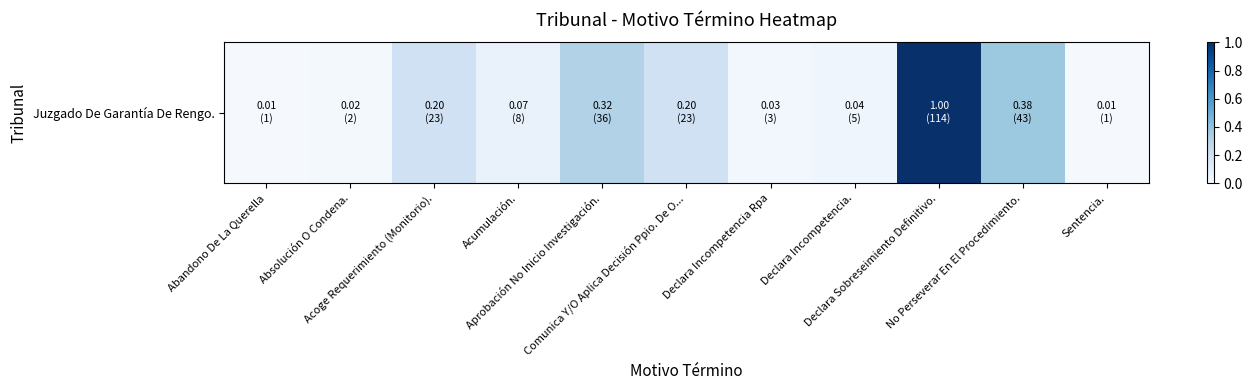

Reading left to right, what are all the values shown in this chart?

0.0	0.0	0.2	0.1	0.3	0.2	0.0	0.0	1.0	0.4	0.0